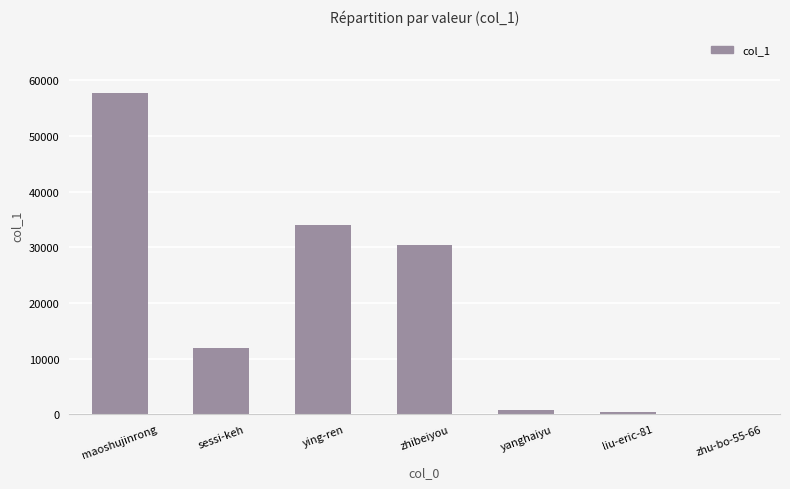

At which label is the value closest to 28855?

zhibeiyou